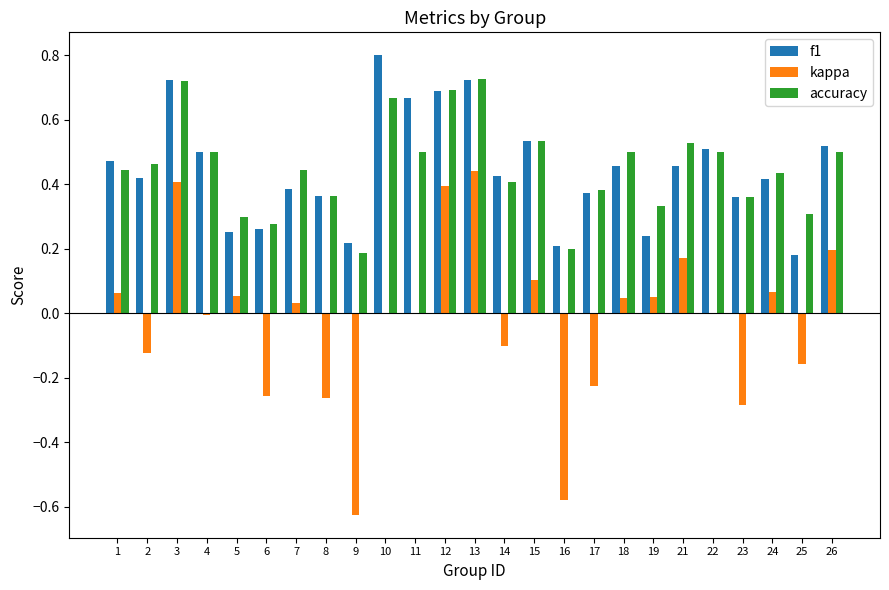

Is the value of f1 at 25 greater than the value of kappa at 11?

Yes